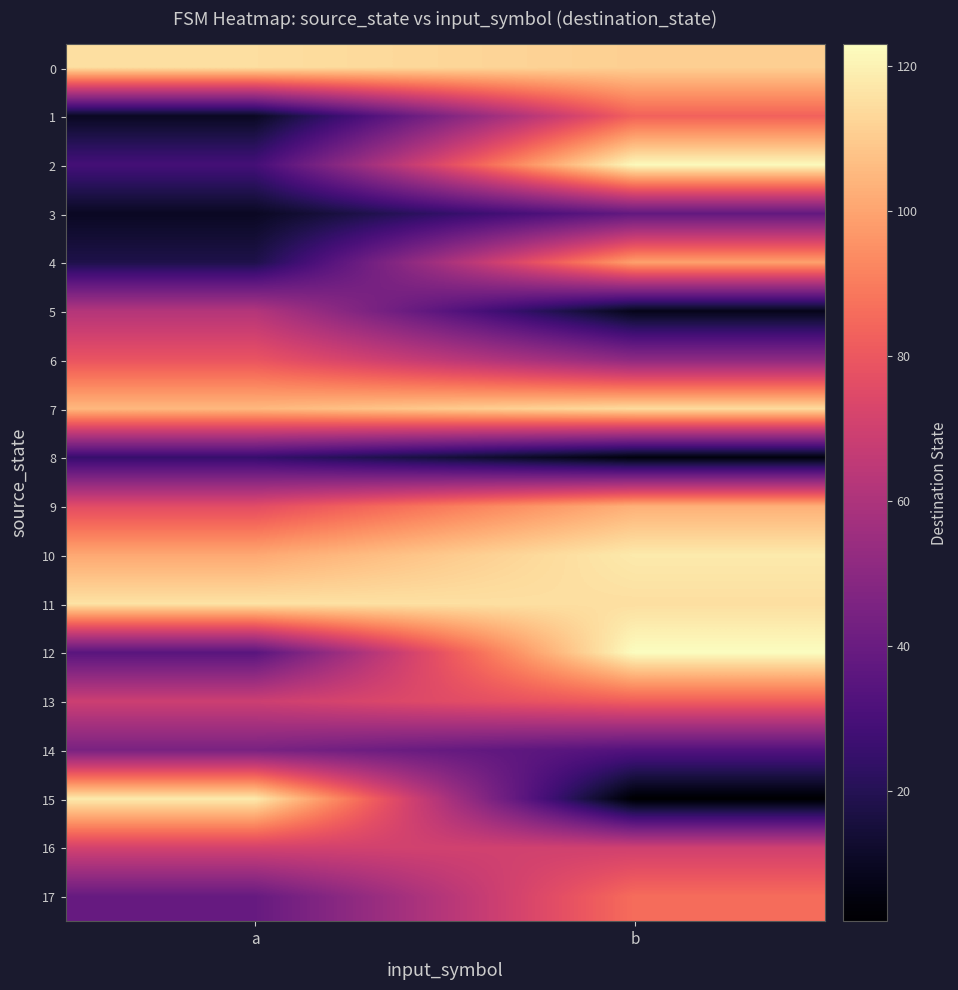

What is the maximum value shown in the chart?

123